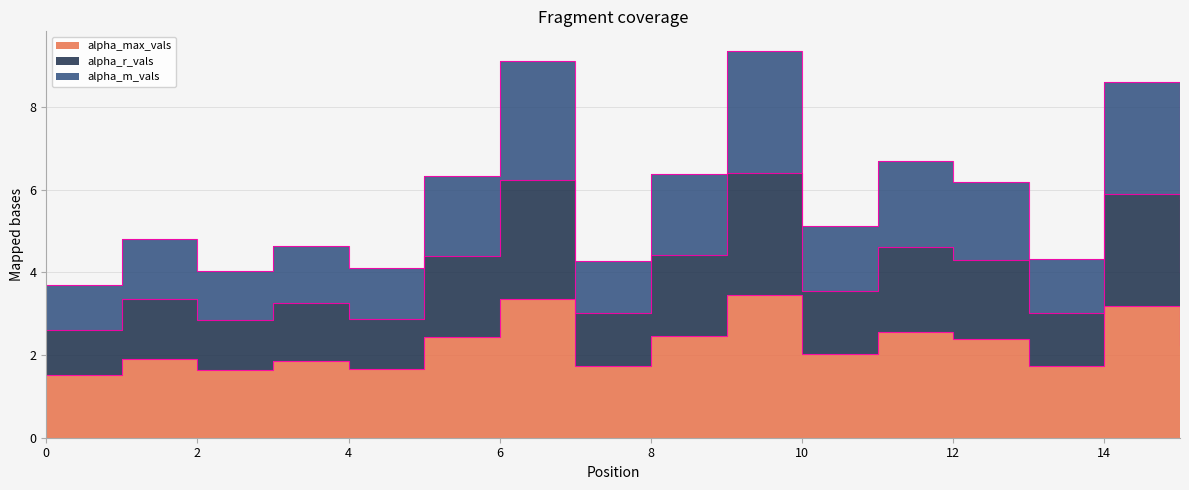

True or false: alpha_m_vals has a value of 4.4 at 8.

True